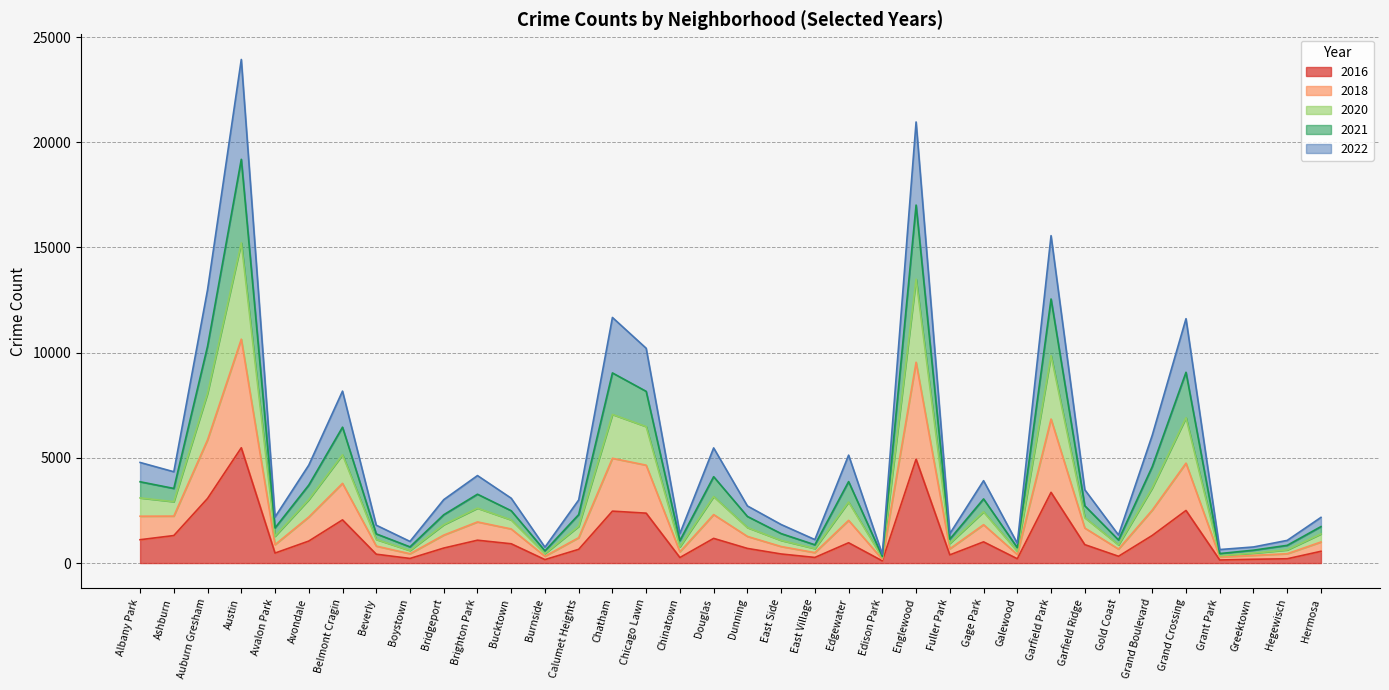

Is the value of 2018 at Austin greater than the value of 2016 at Ashburn?

Yes